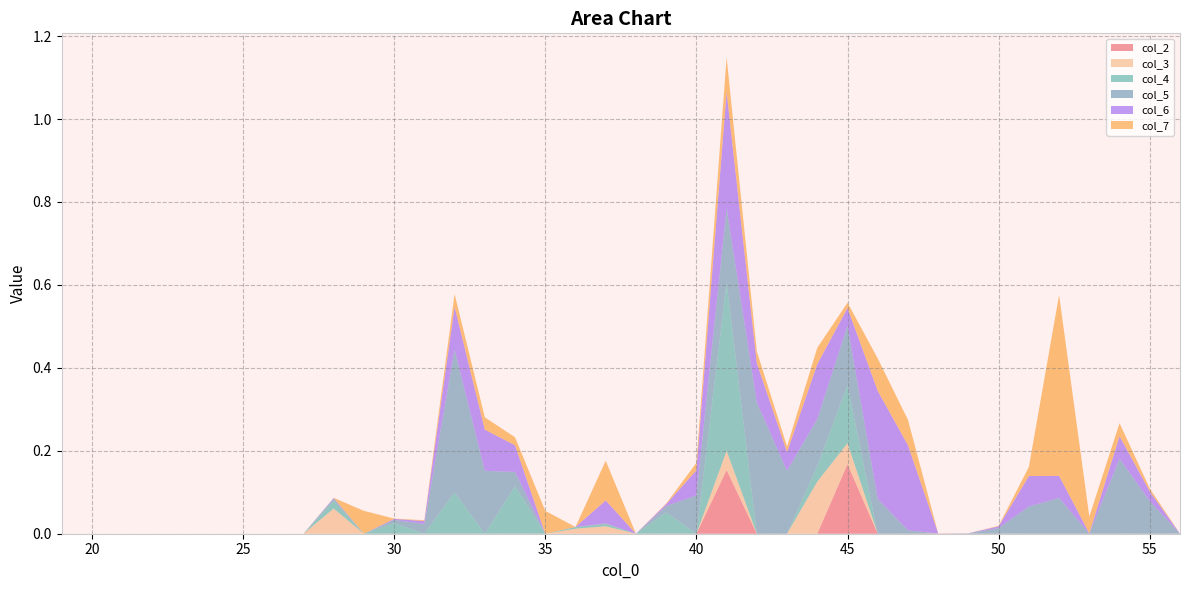

Reading left to right, extract all data points from this chart.

col_2: 19=0.0	20=0.0	21=0.0	22=0.0	23=0.0	24=0.0	25=0.0	26=0.0	27=0.0	28=0.0	29=0.0	30=0.0	31=0.0	32=0.0	33=0.0	34=0.0	35=0.0	36=0.0	37=0.0	38=0.0	39=0.0	40=0.0	41=0.2	42=0.0	43=0.0	44=0.0	45=0.2	46=0.0	47=0.0	48=0.0	49=0.0	50=0.0	51=0.0	52=0.0	53=0.0	54=0.0	55=0.0	56=0.0
col_3: 19=0.0	20=0.0	21=0.0	22=0.0	23=0.0	24=0.0	25=0.0	26=0.0	27=0.0	28=0.1	29=0.0	30=0.0	31=0.0	32=0.0	33=0.0	34=0.0	35=0.0	36=0.0	37=0.0	38=0.0	39=0.0	40=0.0	41=0.0	42=0.0	43=0.0	44=0.1	45=0.1	46=0.0	47=0.0	48=0.0	49=0.0	50=0.0	51=0.0	52=0.0	53=0.0	54=0.0	55=0.0	56=0.0
col_4: 19=0.0	20=0.0	21=0.0	22=0.0	23=0.0	24=0.0	25=0.0	26=0.0	27=0.0	28=0.0	29=0.0	30=0.0	31=0.0	32=0.1	33=0.0	34=0.1	35=0.0	36=0.0	37=0.0	38=0.0	39=0.1	40=0.0	41=0.4	42=0.0	43=0.0	44=0.0	45=0.1	46=0.0	47=0.0	48=0.0	49=0.0	50=0.0	51=0.0	52=0.0	53=0.0	54=0.0	55=0.0	56=0.0
col_5: 19=0.0	20=0.0	21=0.0	22=0.0	23=0.0	24=0.0	25=0.0	26=0.0	27=0.0	28=0.0	29=0.0	30=0.0	31=0.0	32=0.3	33=0.2	34=0.0	35=0.0	36=0.0	37=0.0	38=0.0	39=0.0	40=0.1	41=0.2	42=0.3	43=0.2	44=0.1	45=0.1	46=0.1	47=0.0	48=0.0	49=0.0	50=0.0	51=0.1	52=0.1	53=0.0	54=0.2	55=0.1	56=0.0
col_6: 19=0.0	20=0.0	21=0.0	22=0.0	23=0.0	24=0.0	25=0.0	26=0.0	27=0.0	28=0.0	29=0.0	30=0.0	31=0.0	32=0.1	33=0.1	34=0.1	35=0.0	36=0.0	37=0.1	38=0.0	39=0.0	40=0.1	41=0.3	42=0.1	43=0.0	44=0.1	45=0.0	46=0.3	47=0.2	48=0.0	49=0.0	50=0.0	51=0.1	52=0.1	53=0.0	54=0.1	55=0.0	56=0.0
col_7: 19=0.0	20=0.0	21=0.0	22=0.0	23=0.0	24=0.0	25=0.0	26=0.0	27=0.0	28=0.0	29=0.1	30=0.0	31=0.0	32=0.0	33=0.0	34=0.0	35=0.1	36=0.0	37=0.1	38=0.0	39=0.0	40=0.0	41=0.1	42=0.0	43=0.0	44=0.0	45=0.0	46=0.1	47=0.1	48=0.0	49=0.0	50=0.0	51=0.0	52=0.4	53=0.0	54=0.0	55=0.0	56=0.0